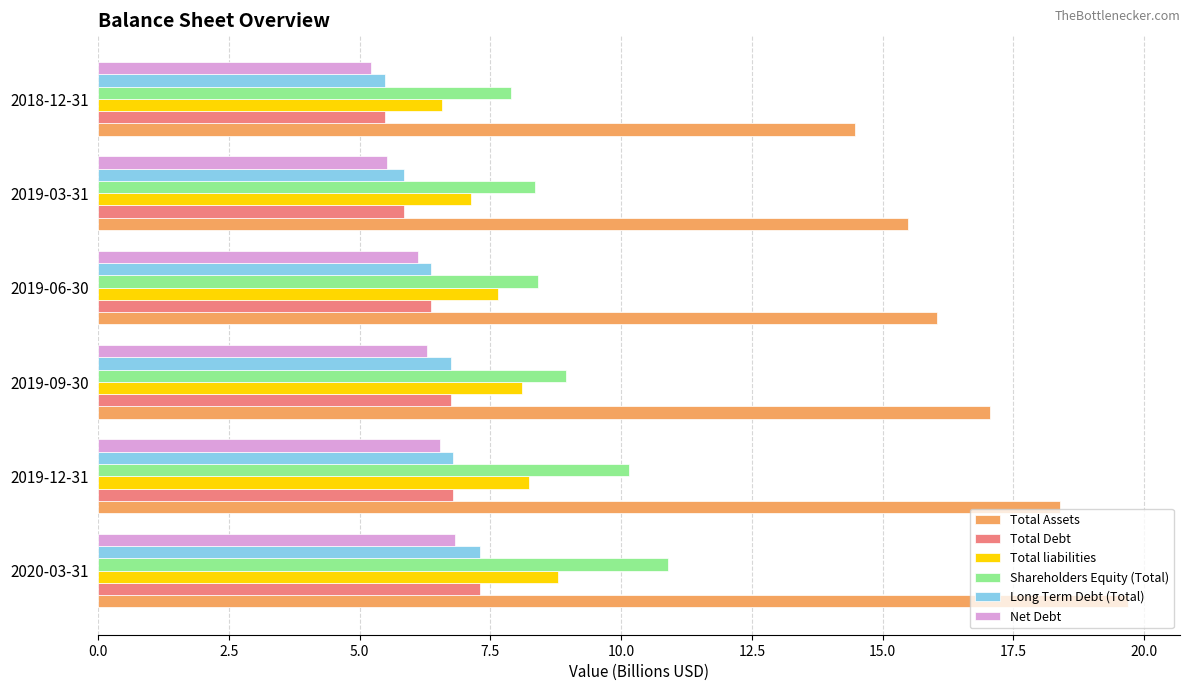

What is the sum of all Net Debt values?

36.5